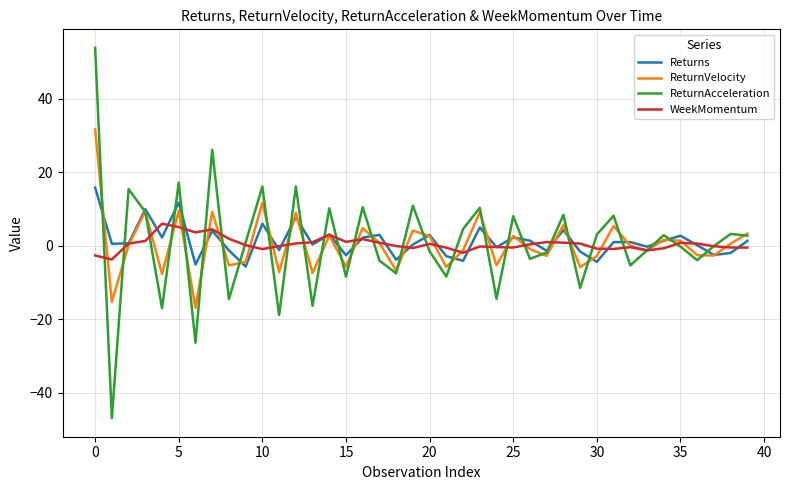

What is the lowest value of the ReturnAcceleration series?

-47.0